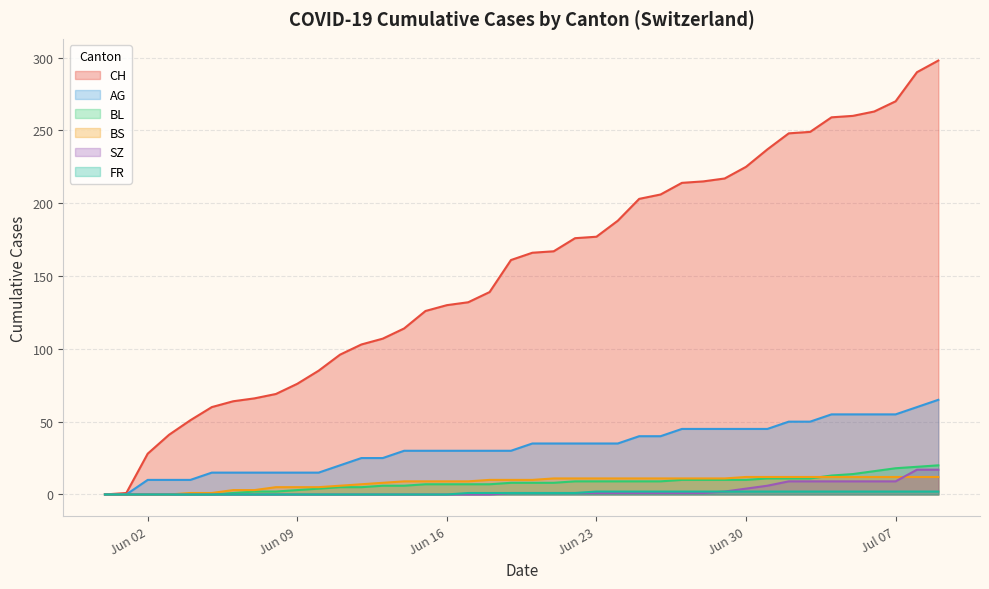

True or false: CH and BS cross at least once.

False